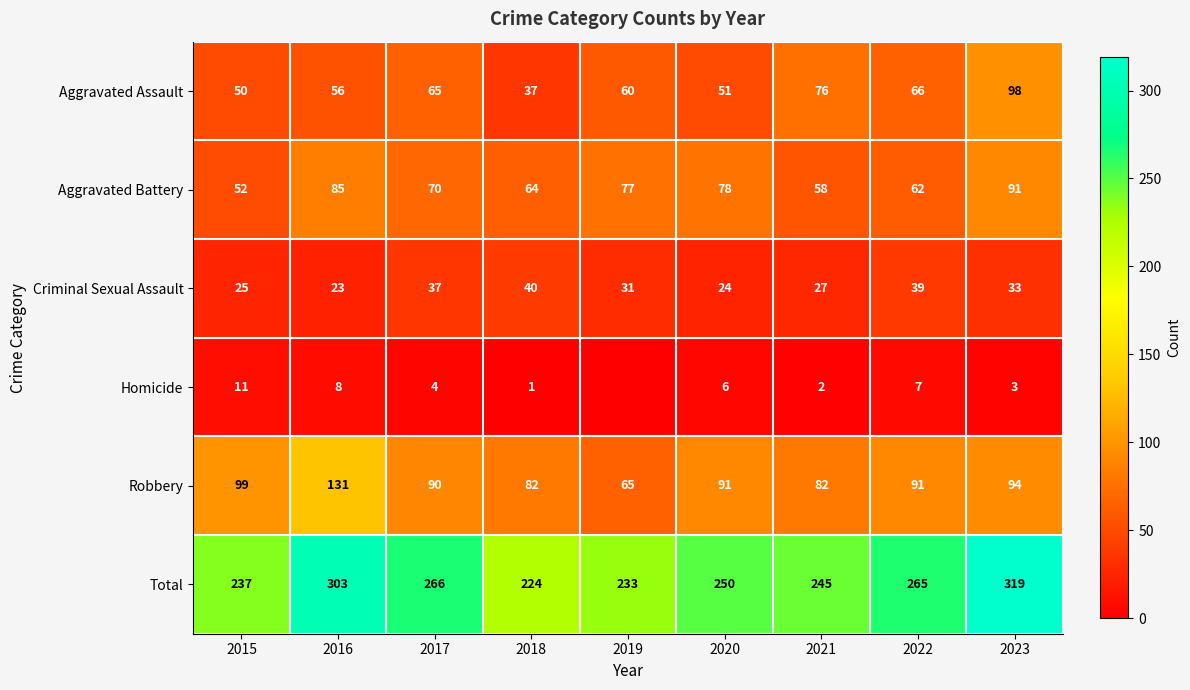

True or false: Total has a value of 266 at 2017.

True